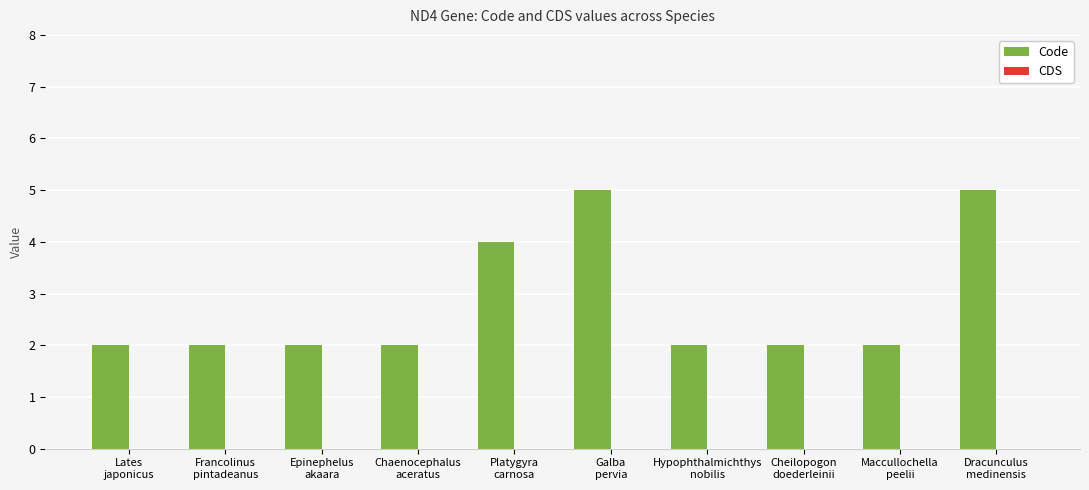

What is the label of the 9th bar from the left?

Maccullochella
peelii